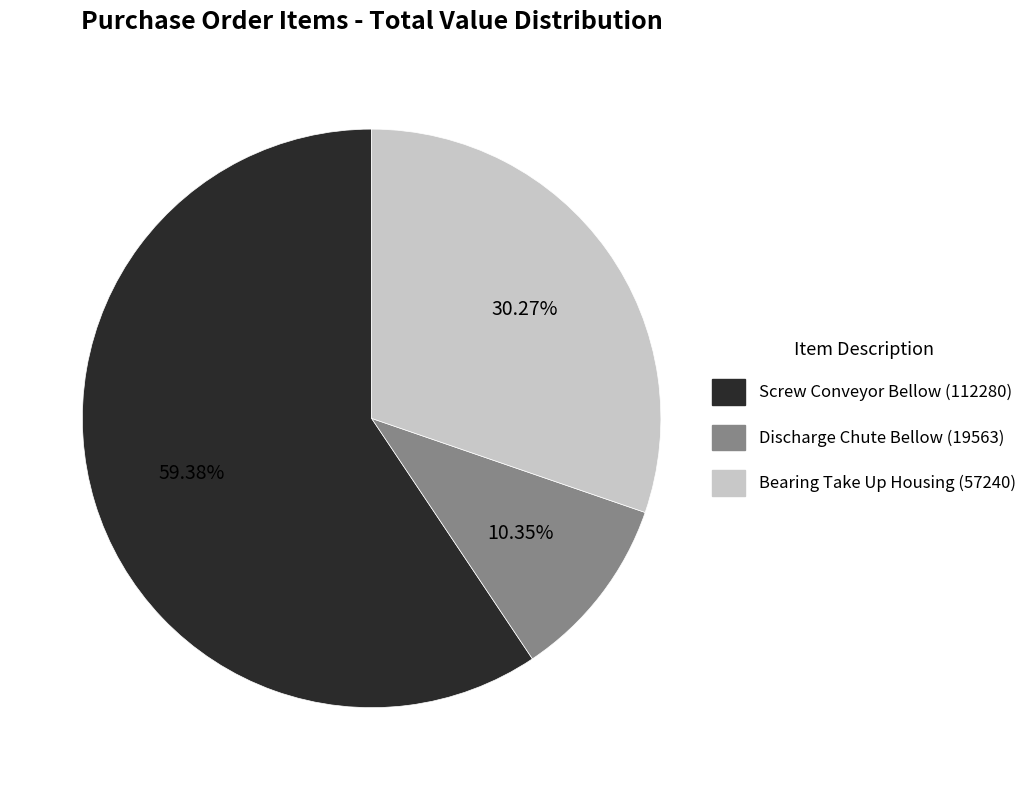

Is it true that Discharge Chute Bellow (19563) is 1% of the pie?

False